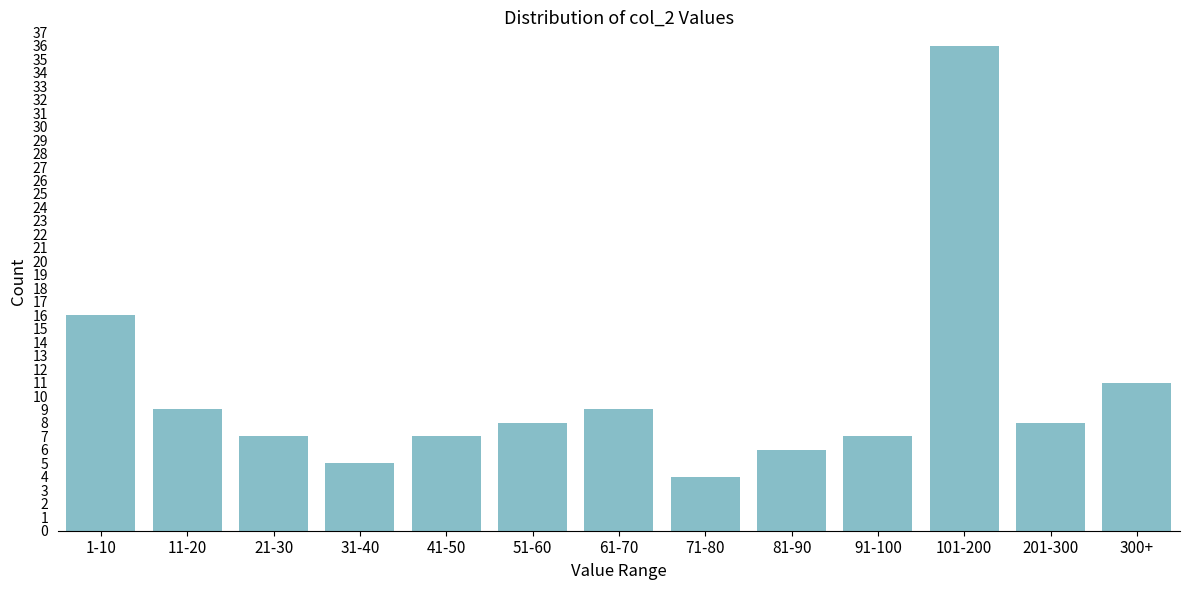

Reading left to right, extract all data points from this chart.

16	9	7	5	7	8	9	4	6	7	36	8	11